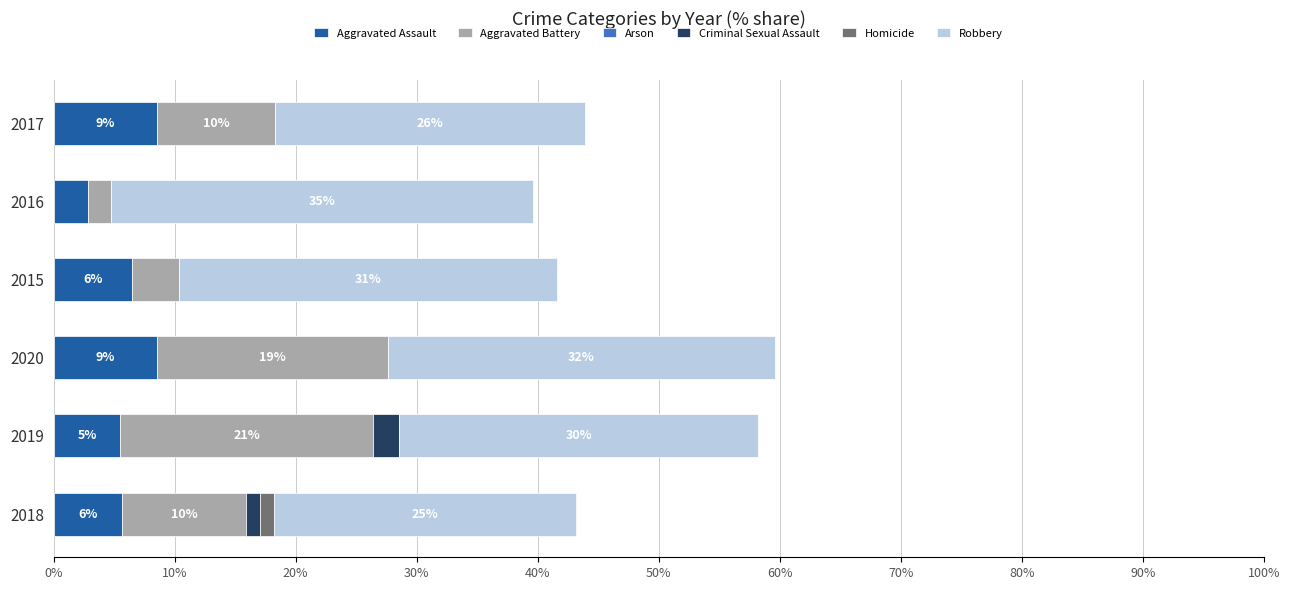

How many bars are there in total?

36